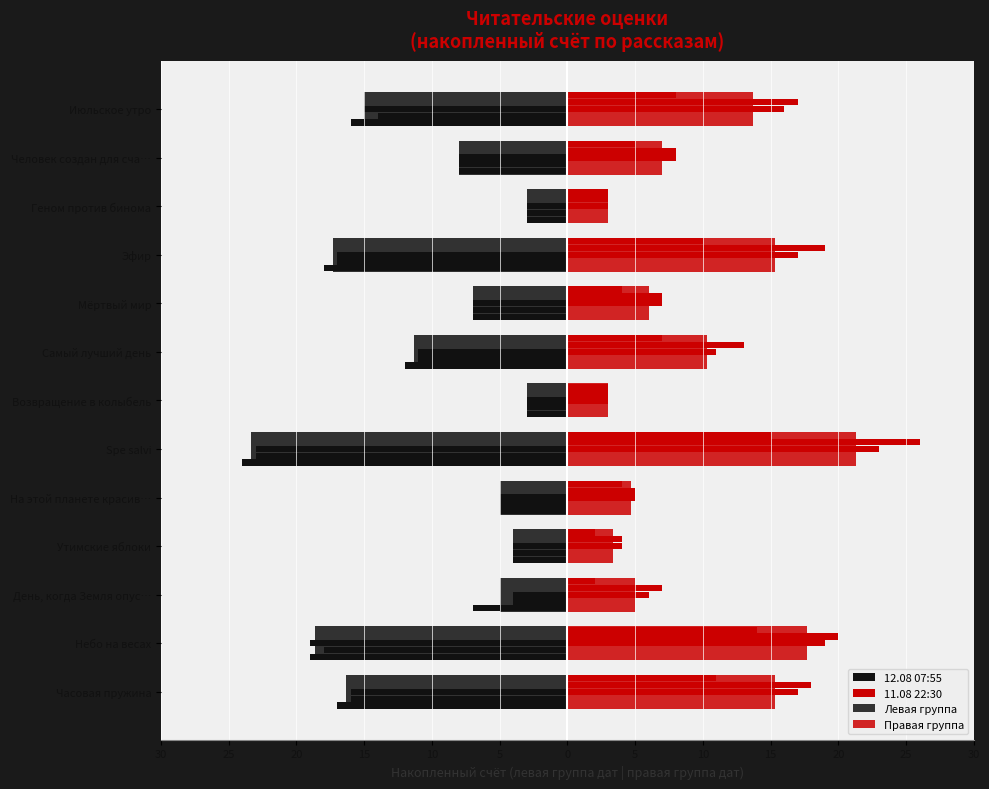

What is the difference between the 12.08 07:55 values at Самый лучший день and Мёртвый мир?

5